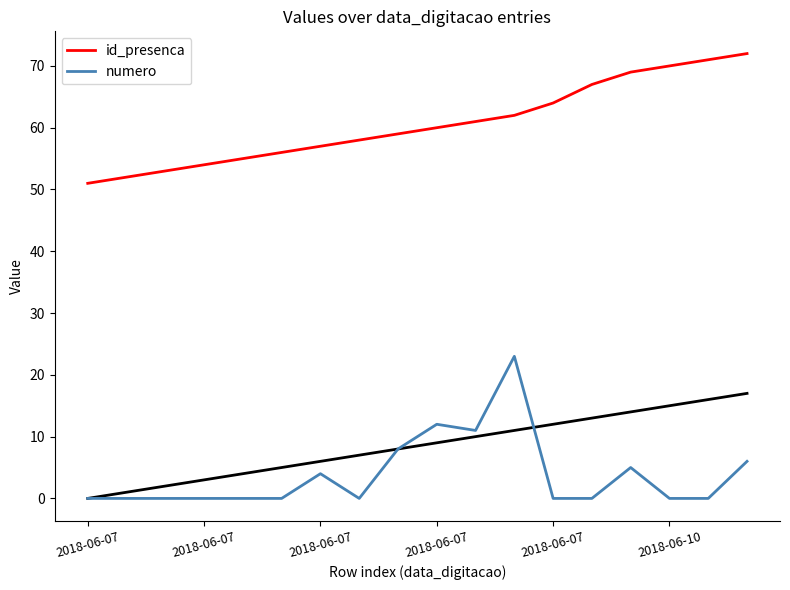

At which label does id_presenca reach its peak?

17